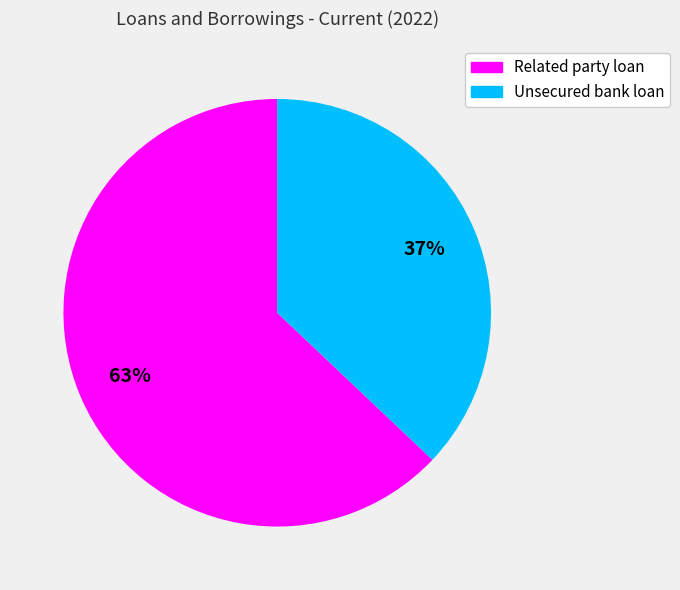

Does Related party loan represent more than half of the total?

Yes